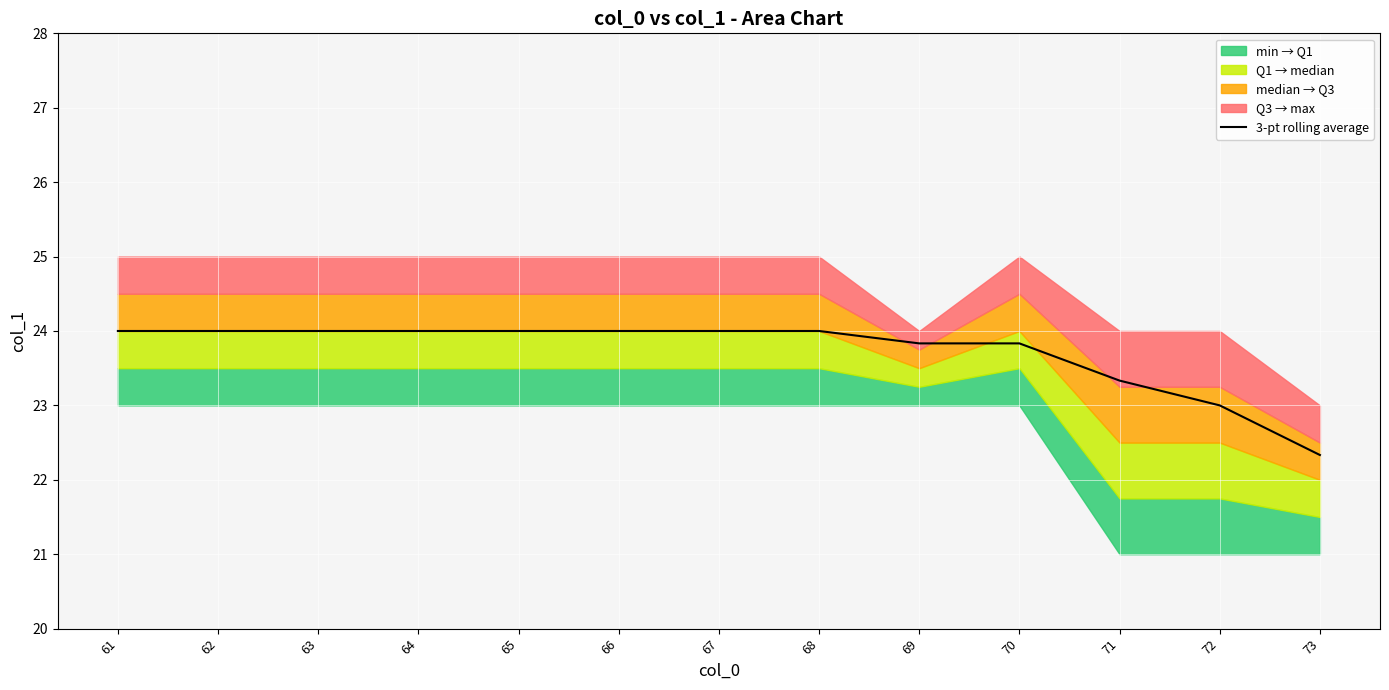

List the labels in order of value, smallest first.

73, 72, 71, 69, 70, 61, 62, 63, 64, 65, 66, 67, 68